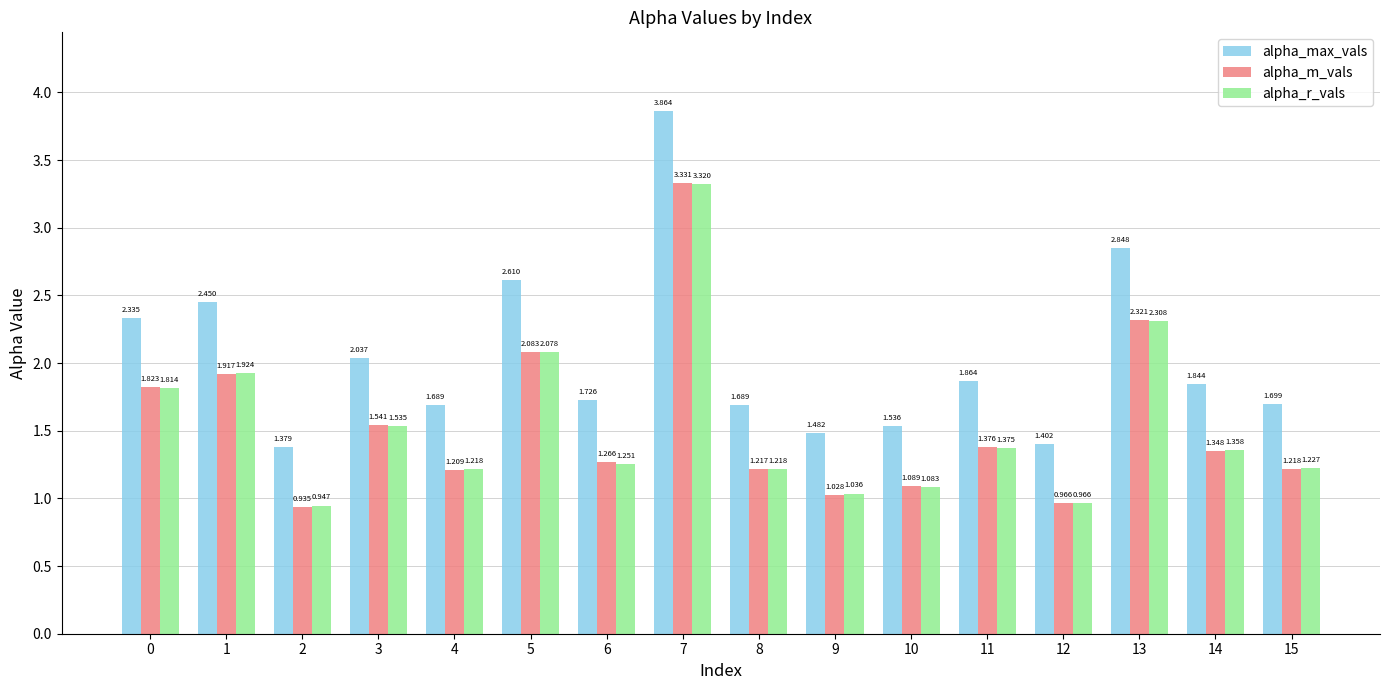

How many bars are there in each group?

3